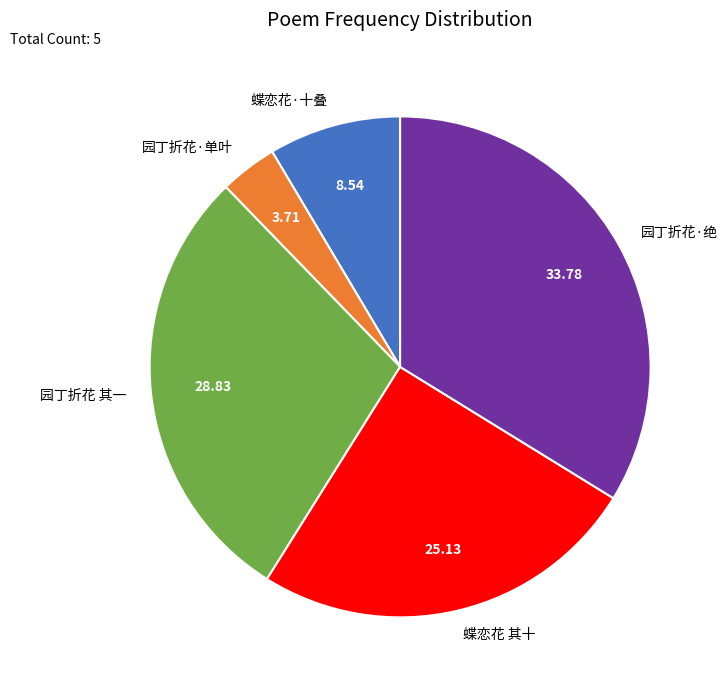

Combined, do 蝶恋花·十叠 and 园丁折花·绝 account for over 50%?

No